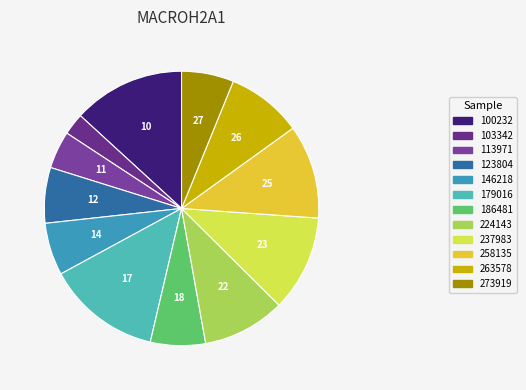

Which has a higher value, 273919 or 179016?

179016